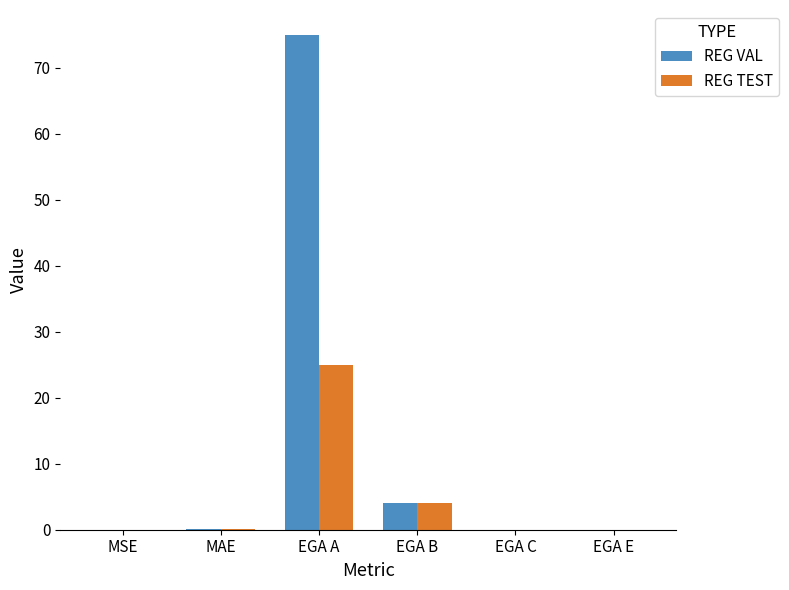

What is the sum of all REG TEST values?

29.1